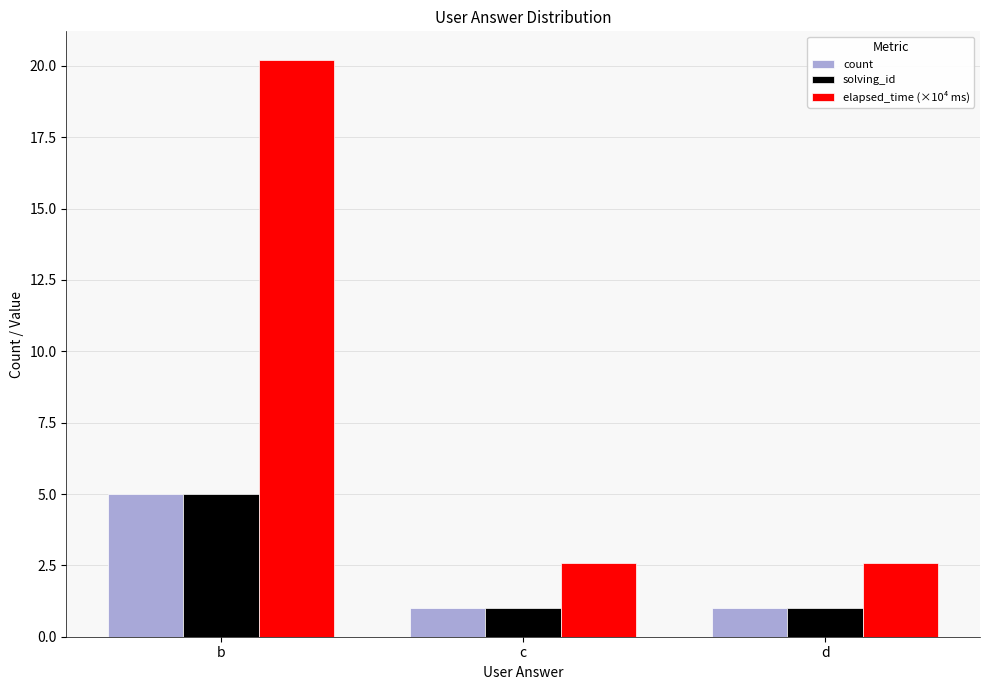

How many series are shown in this chart?

3